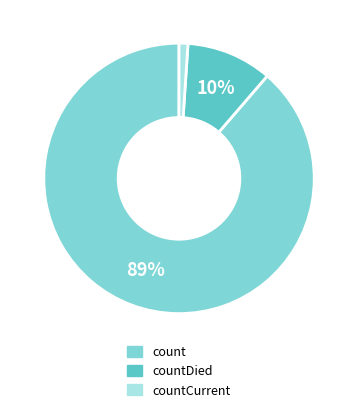

Does any single category account for the majority?

Yes